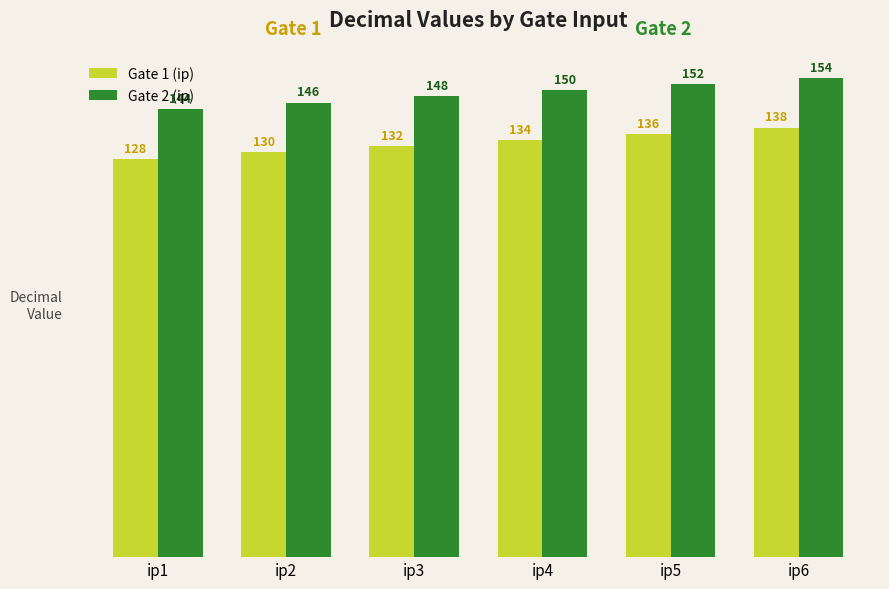

Reading right to left, list all the values displayed in this chart.

Gate 1 (ip): ip6=138	ip5=136	ip4=134	ip3=132	ip2=130	ip1=128
Gate 2 (ip): ip6=154	ip5=152	ip4=150	ip3=148	ip2=146	ip1=144